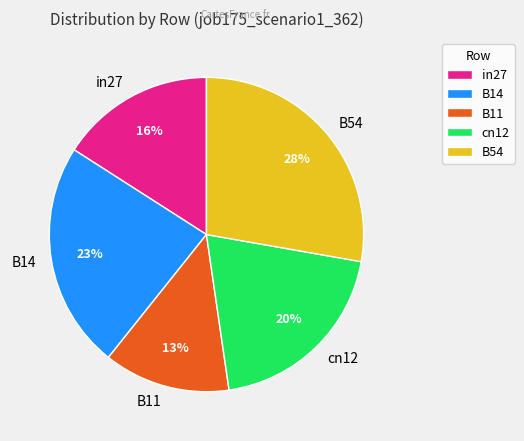

The B14 slice represents 14% of the pie. True or false?

False